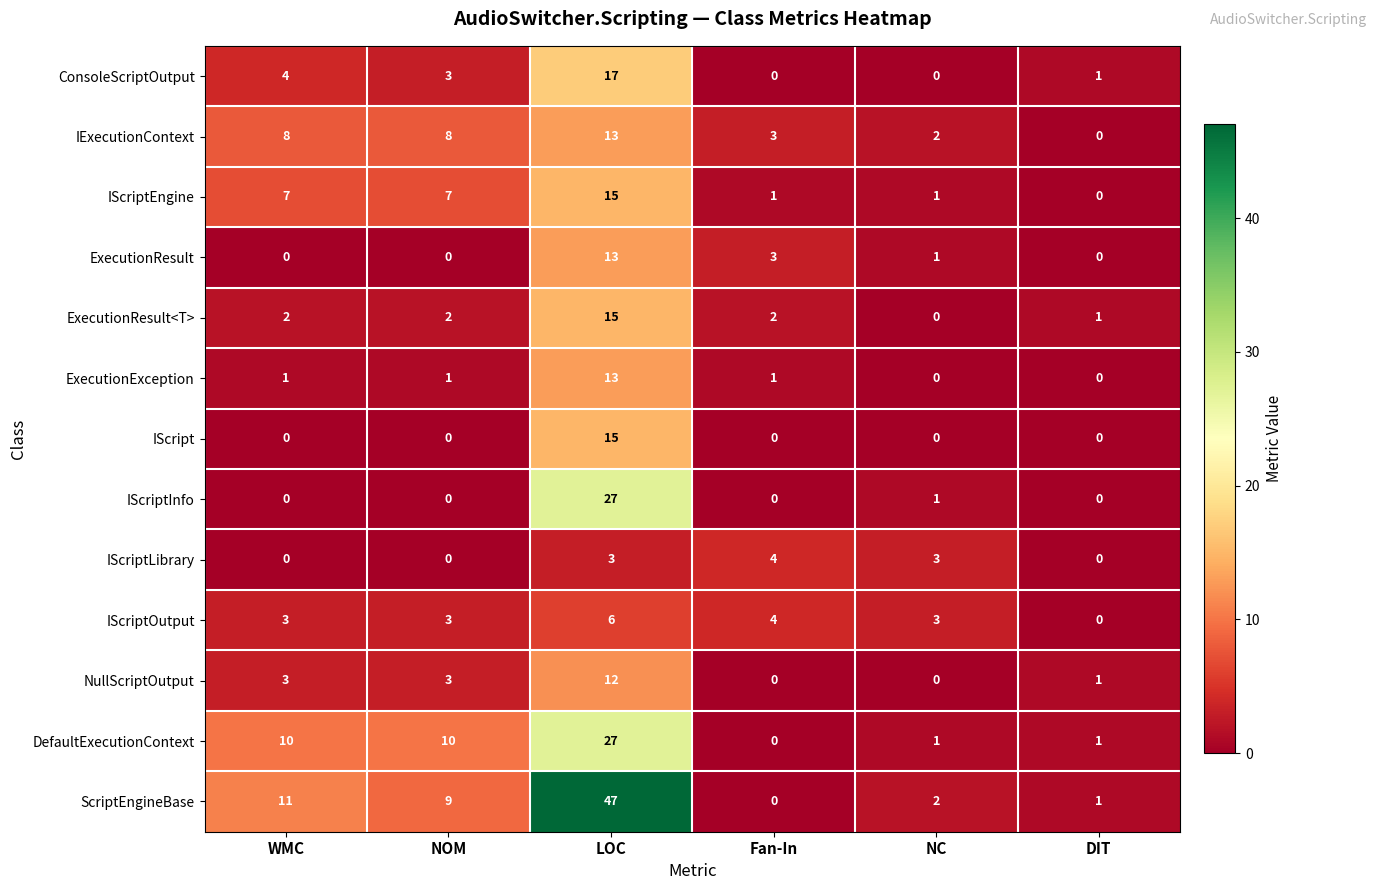

At which category is the sum across all series the highest?

LOC